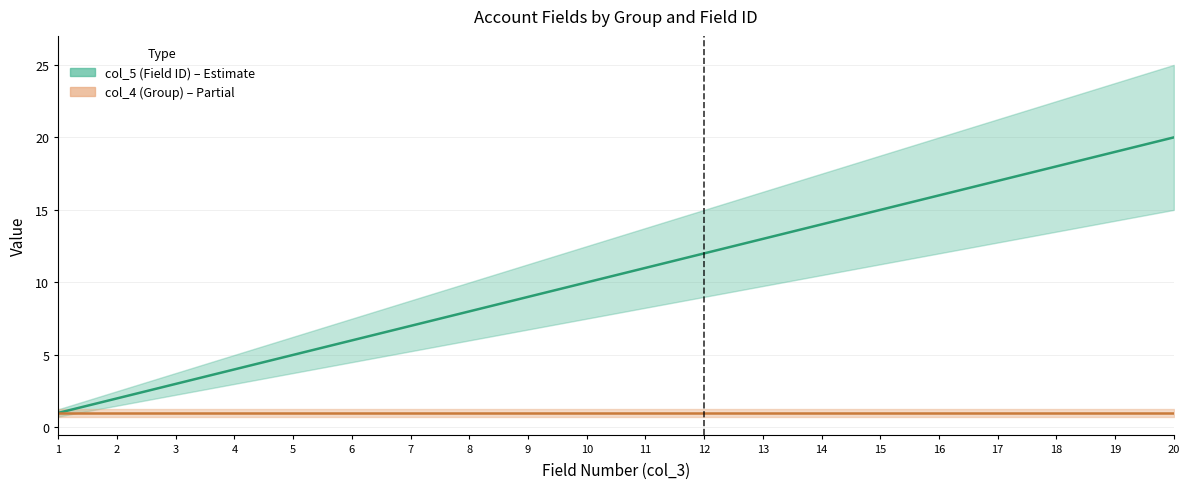

What is the ratio of the value at 8 to the value at 5?

1.6